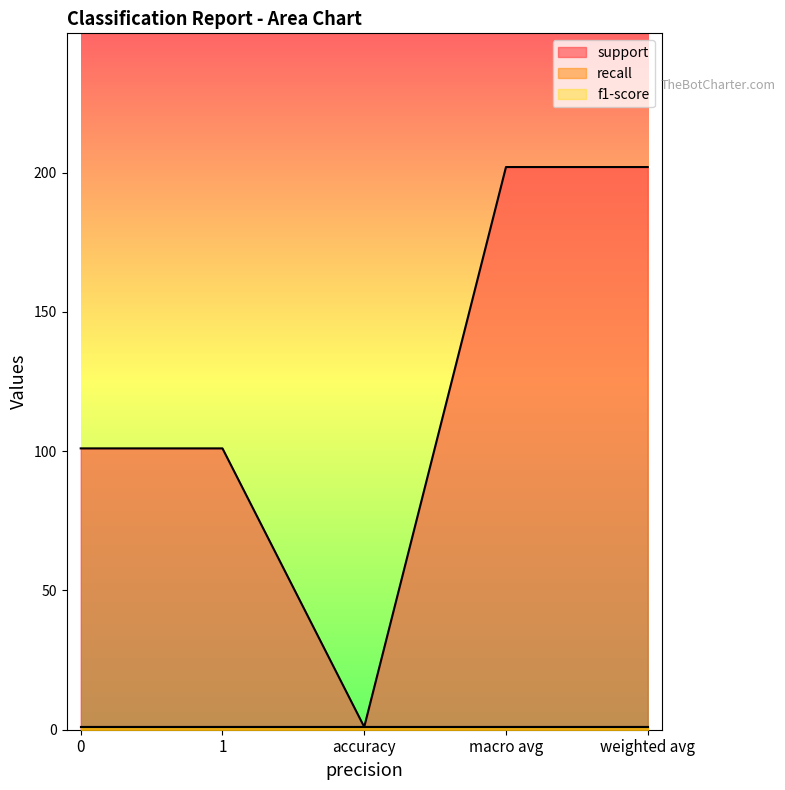

What is the total value across all series at weighted avg?

204